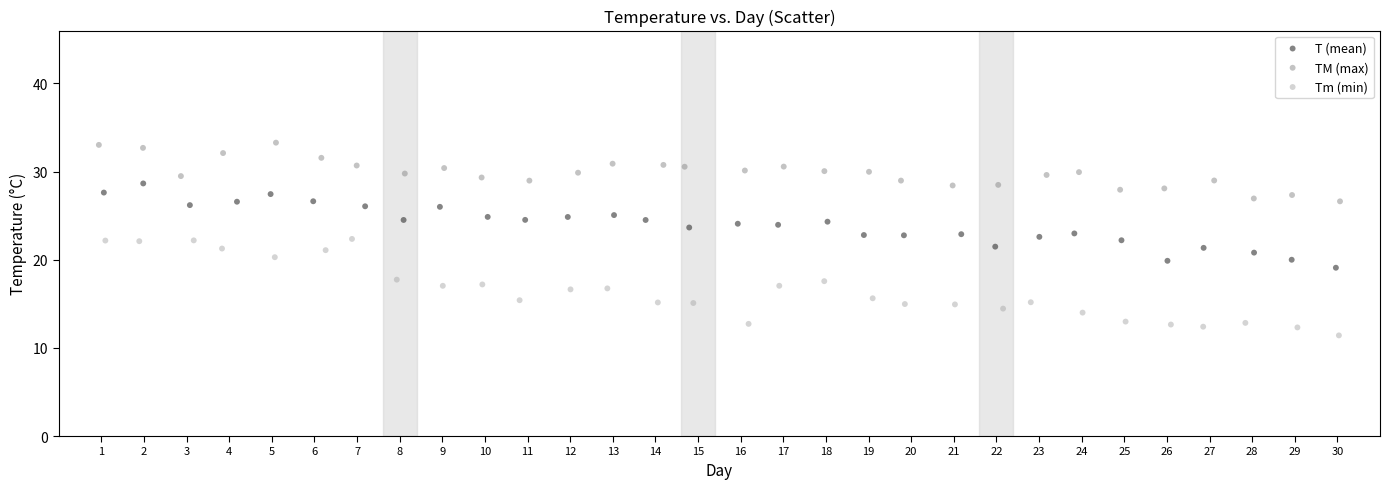

What are all the series names shown in the legend?

T (mean), TM (max), Tm (min)